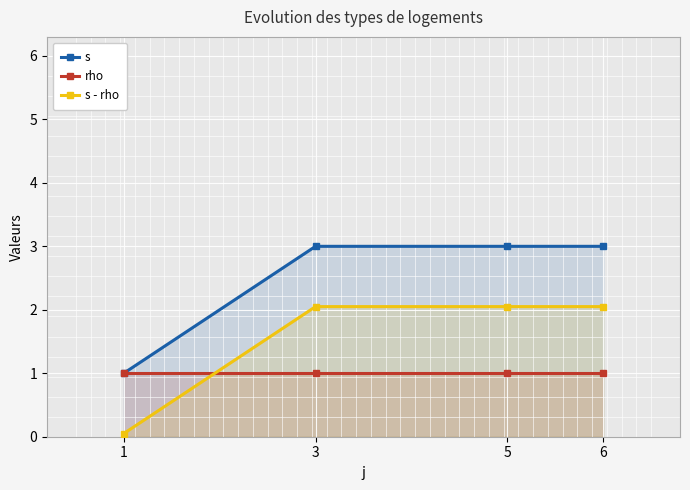

List the series in order of their peak value, highest first.

s, s - rho, rho